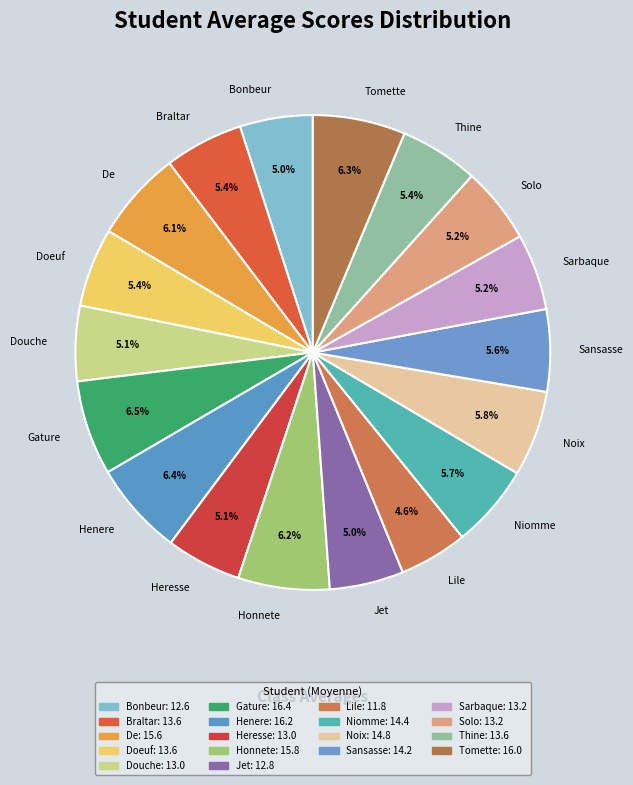

Between Lile and Sarbaque, which is larger?

Sarbaque